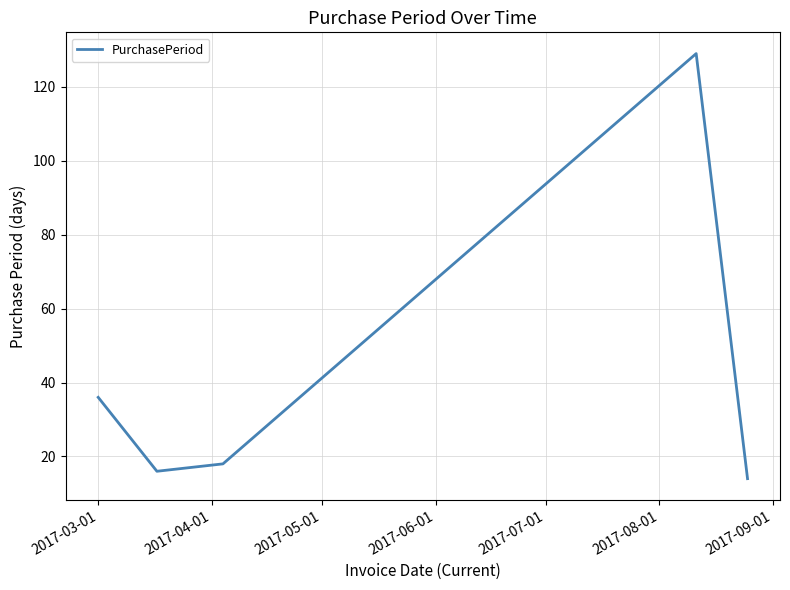

What is the greatest value displayed?

129